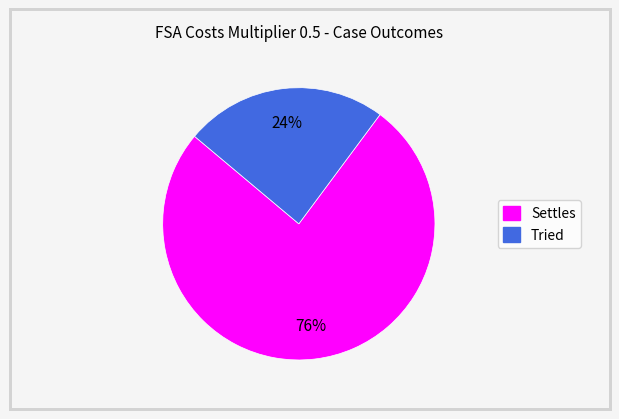

Which category has the biggest portion of the pie?

Settles